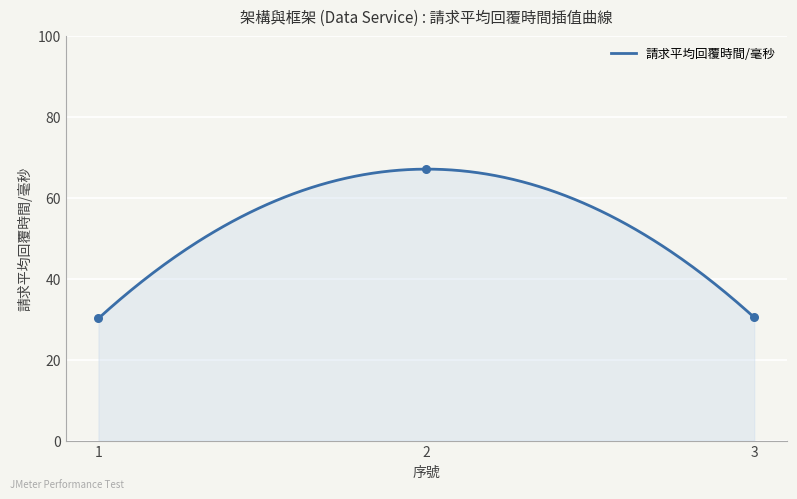

Between 3 and 2, which is larger?

2